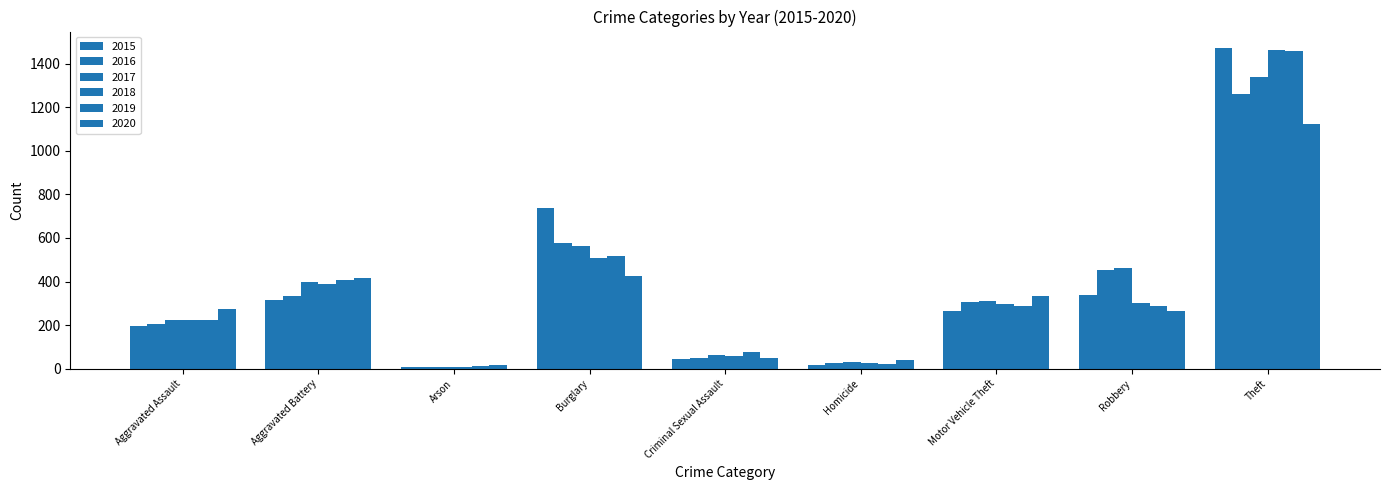

Reading left to right, transcribe all the data shown in this chart.

2015: 194	316	9	738	46	15	263	337	1474
2016: 206	336	7	576	50	26	304	454	1259
2017: 224	400	10	562	61	33	312	460	1339
2018: 225	389	7	506	60	25	298	301	1461
2019: 223	407	12	517	77	22	290	287	1459
2020: 273	416	17	425	48	41	333	263	1125